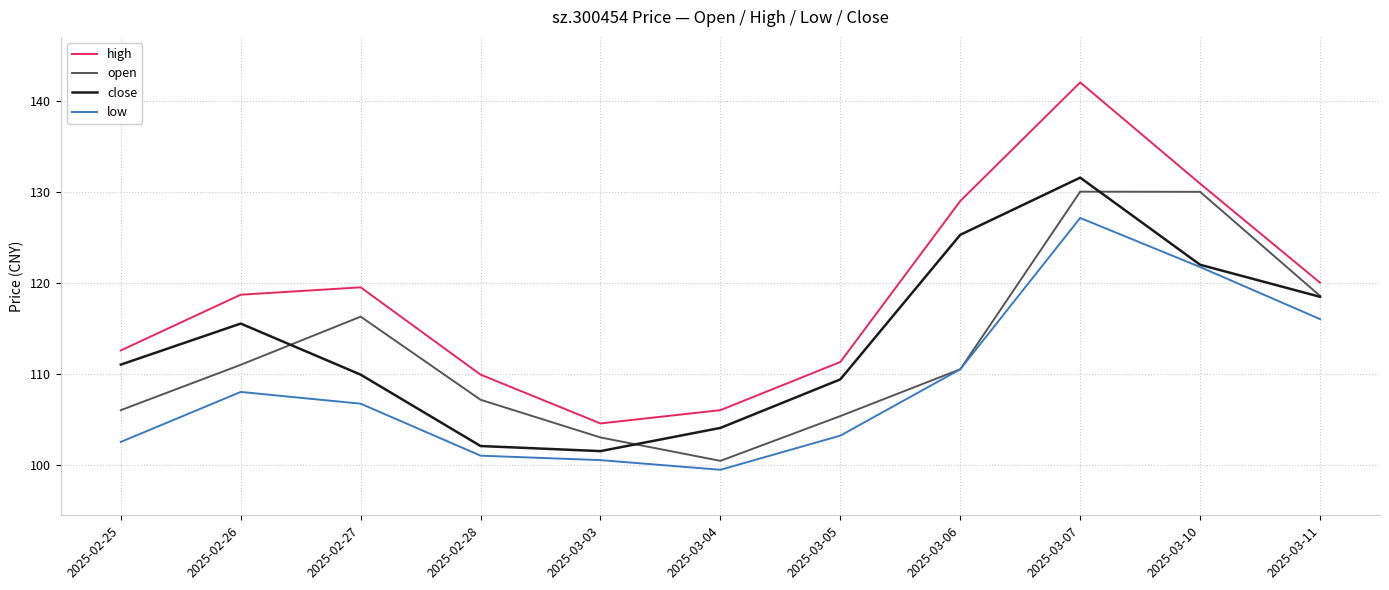

How many interior local peaks does the open series have?

2